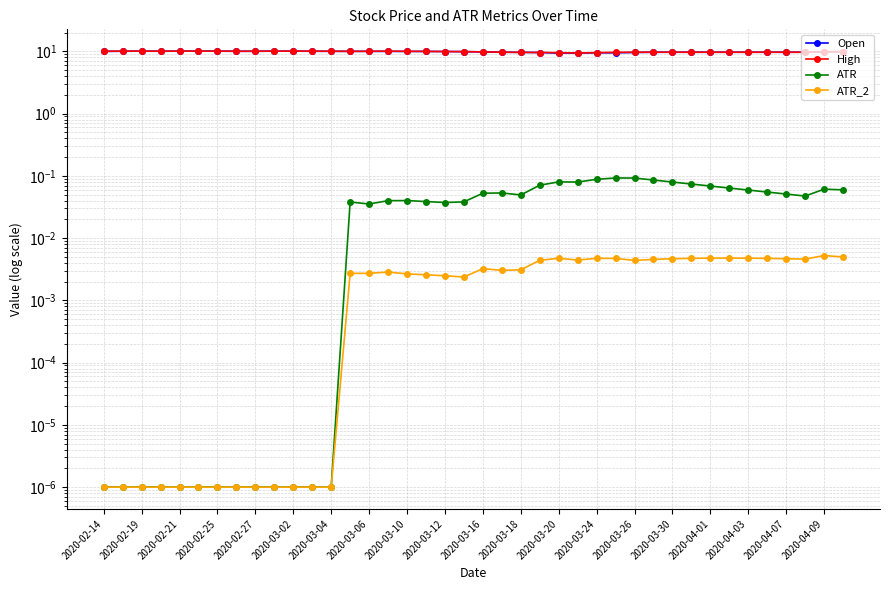

At how many categories does at least one series exceed 6?

40